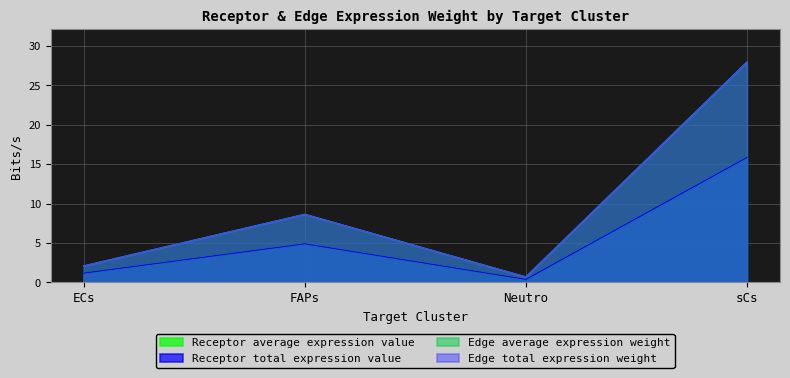

What is the total value across all series at ECs?

6.5